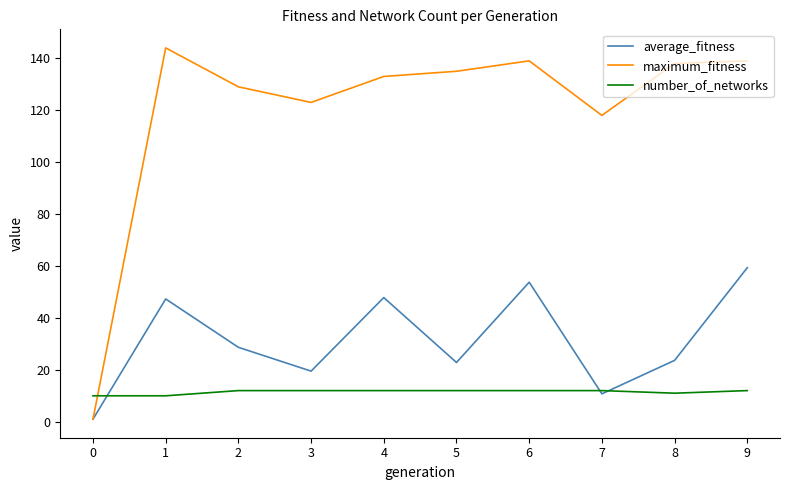

What is the difference between the highest and lowest values at 3?

111.0